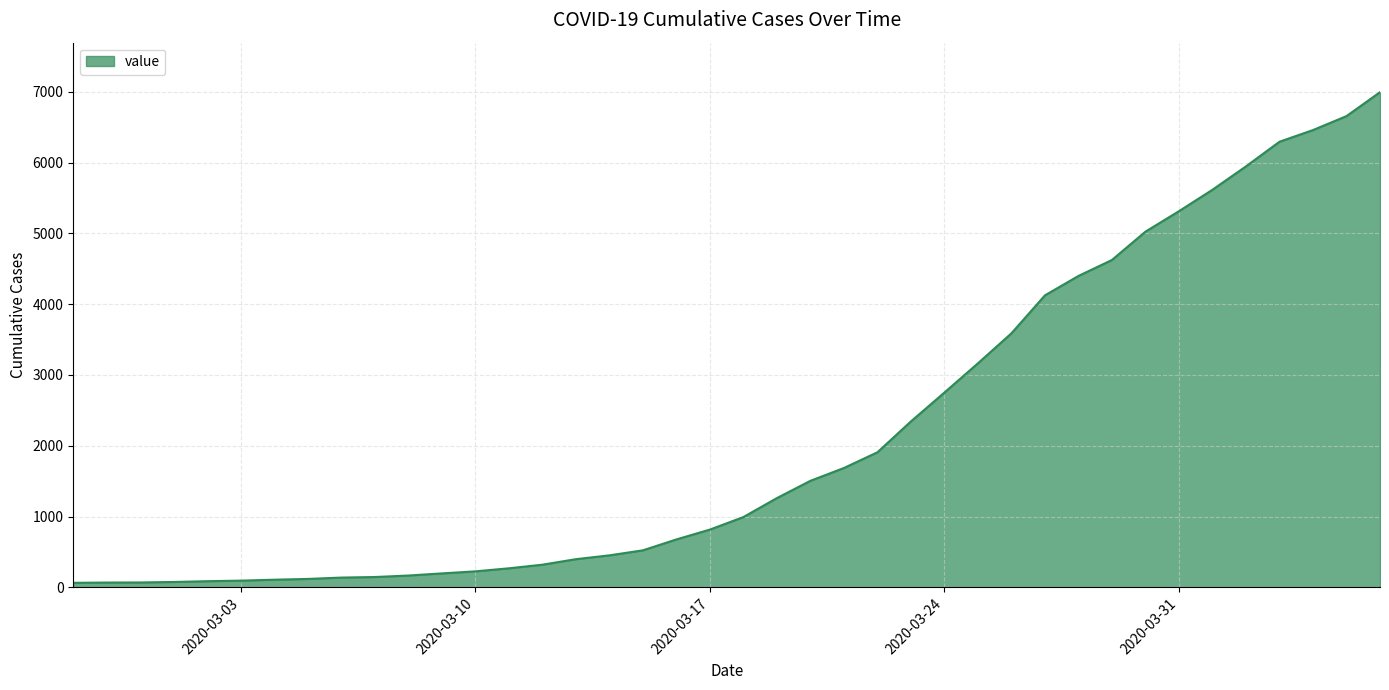

What is the maximum value shown in the chart?

6995